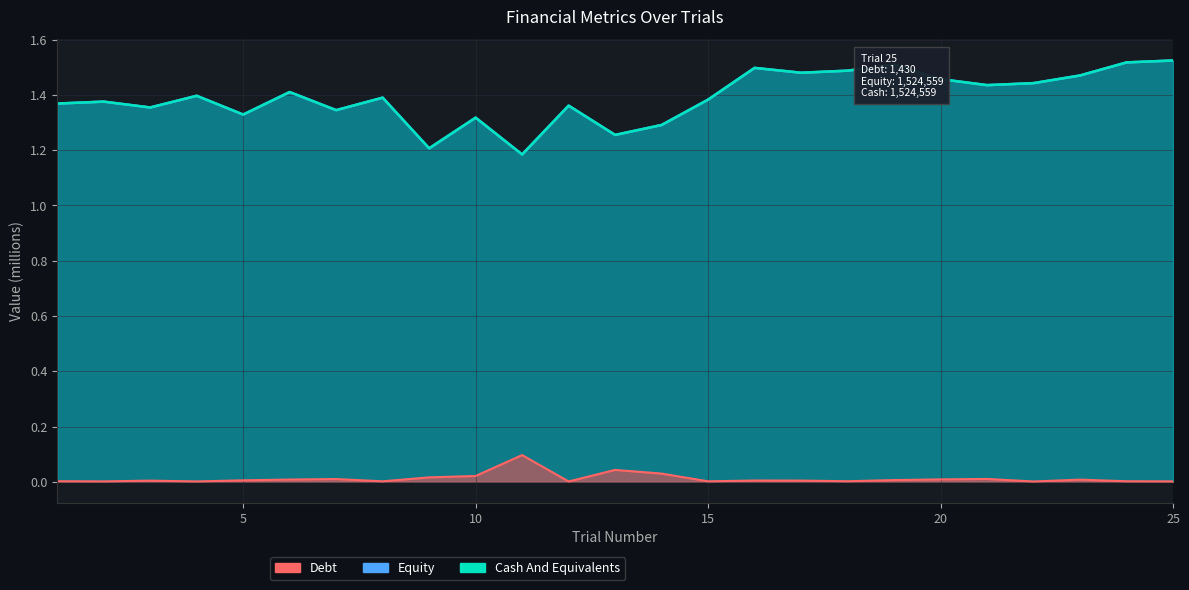

At how many categories does at least one series exceed 0?

25